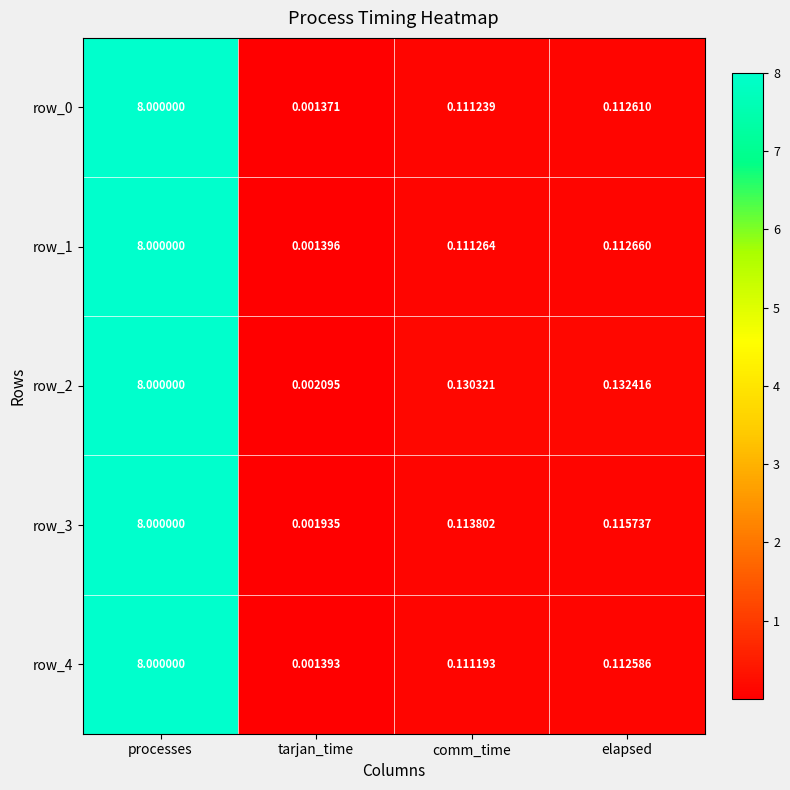

Rank the categories by row_3 value from lowest to highest.

tarjan_time, comm_time, elapsed, processes